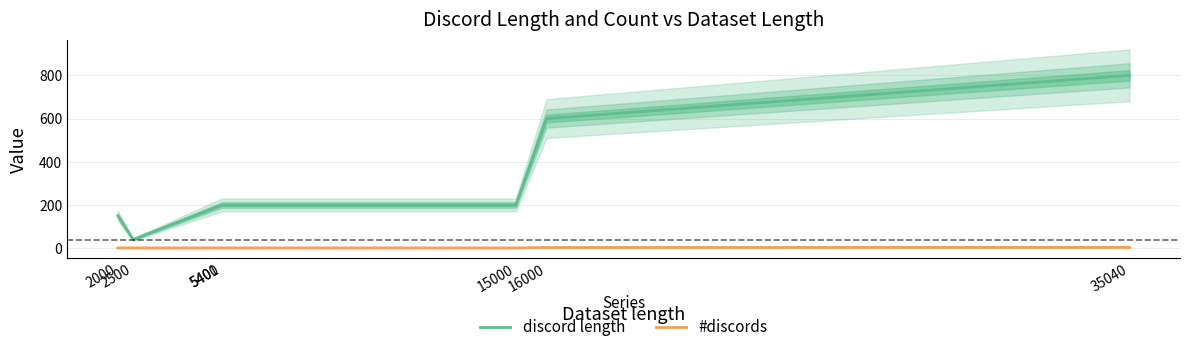

What is the difference between the second highest and second lowest values in the #discords series?

2